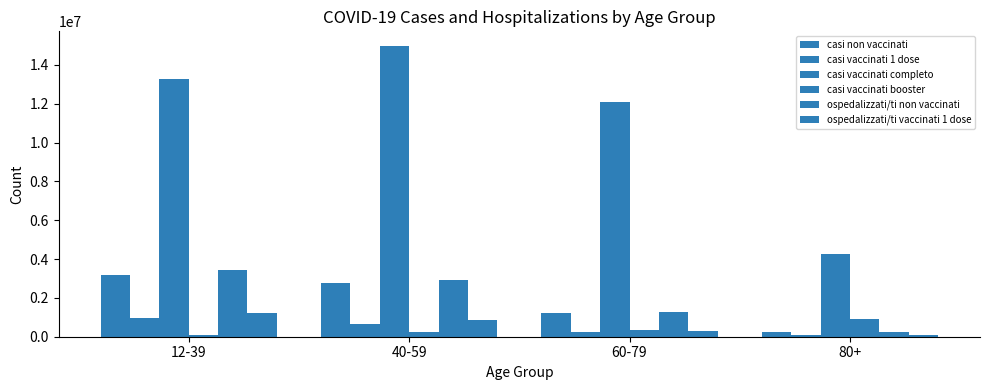

Which series has the largest range (max minus min)?

casi vaccinati completo